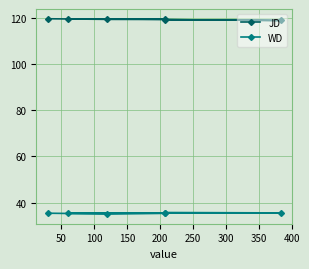

True or false: WD and JD intersect in this chart.

False